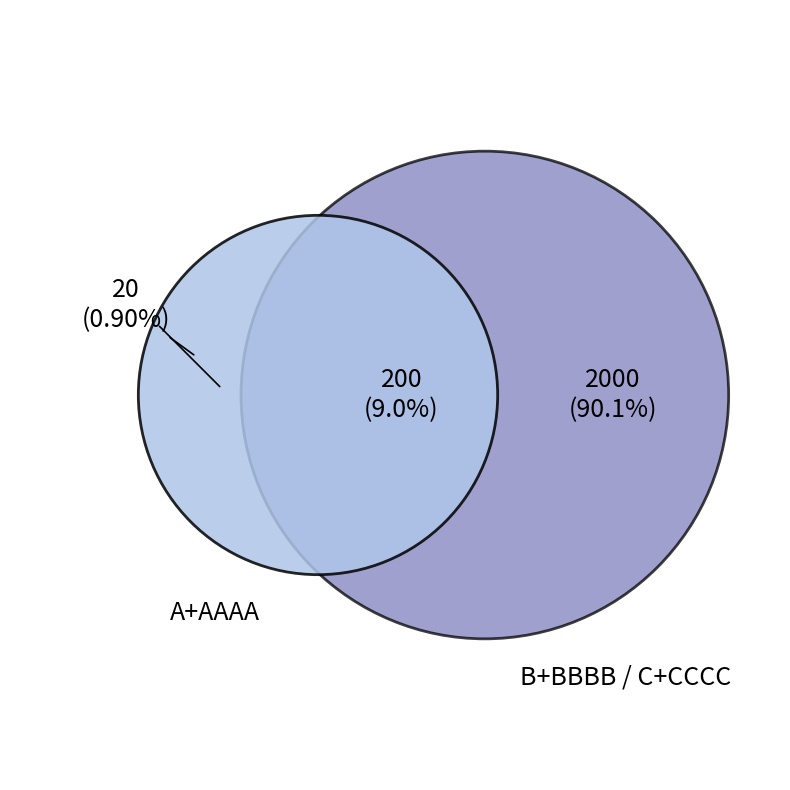

The B slice represents 1% of the pie. True or false?

False